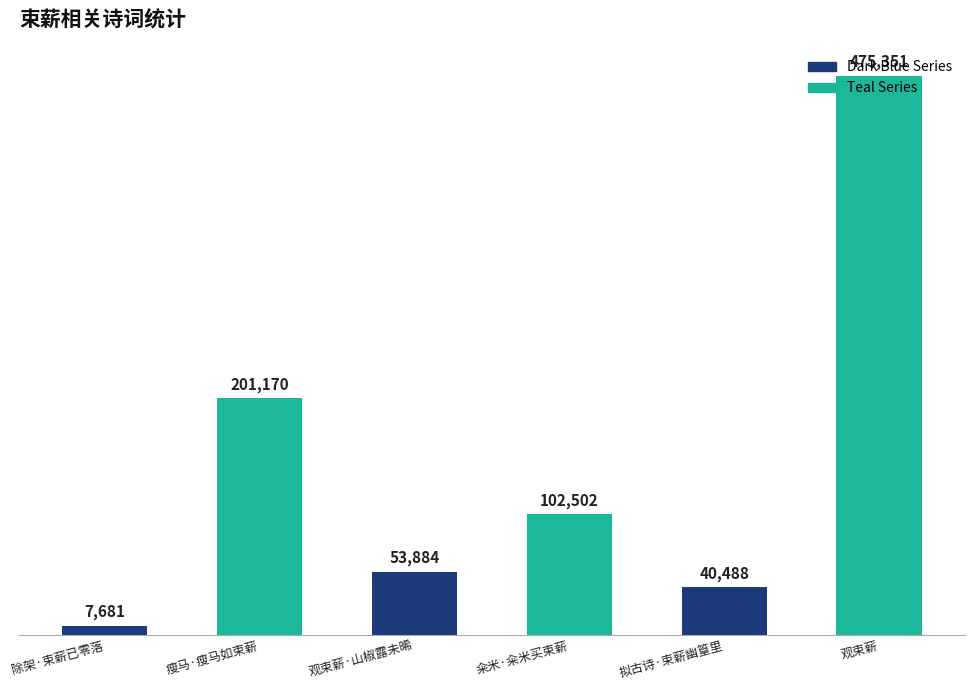

Between 瘦马·瘦马如束薪 and 除架·束薪已零落, which is larger?

瘦马·瘦马如束薪